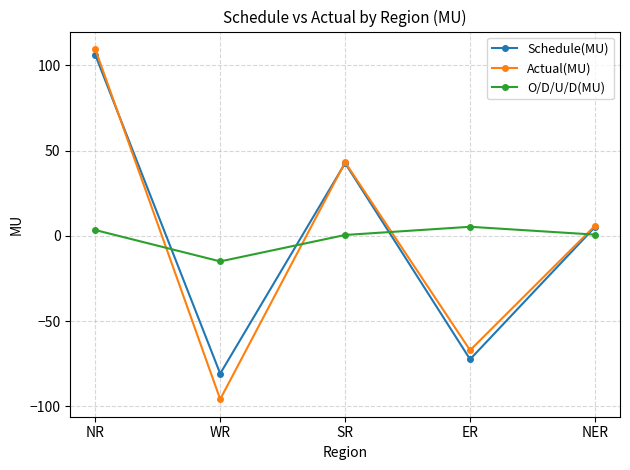

After their last crossing, which series has the higher values: O/D/U/D(MU) or Schedule(MU)?

Schedule(MU)